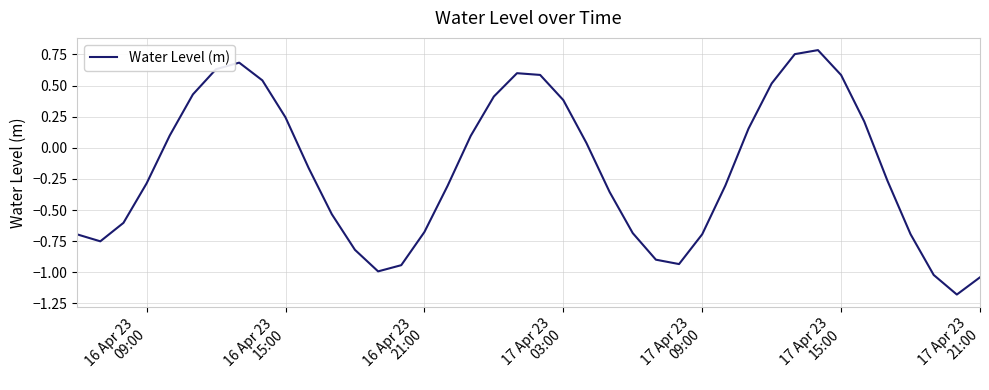

What is the minimum value shown in the chart?

-1.2